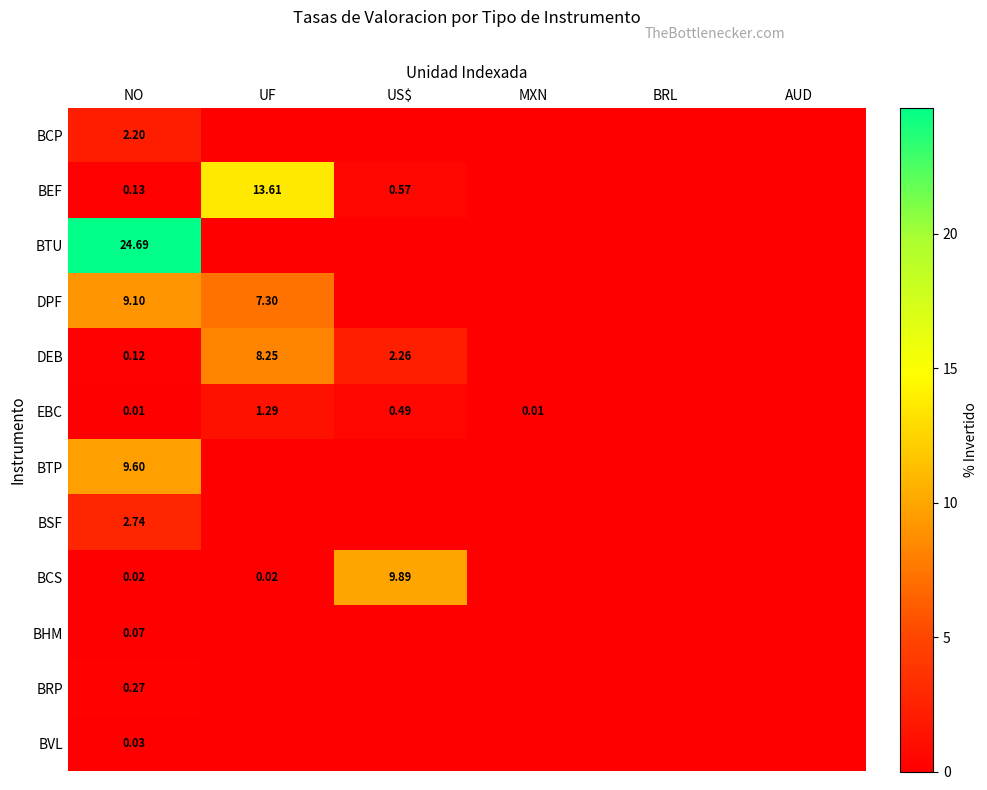

At NO, list the series in order from smallest to largest.

EBC, BCS, BVL, BHM, DEB, BEF, BRP, BCP, BSF, DPF, BTP, BTU